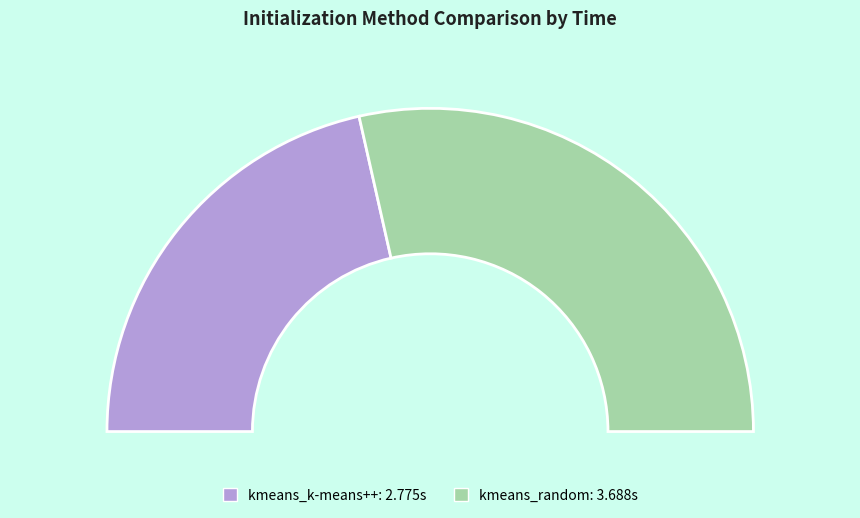

To the nearest percent, what portion does kmeans_k-means++ represent?

43%